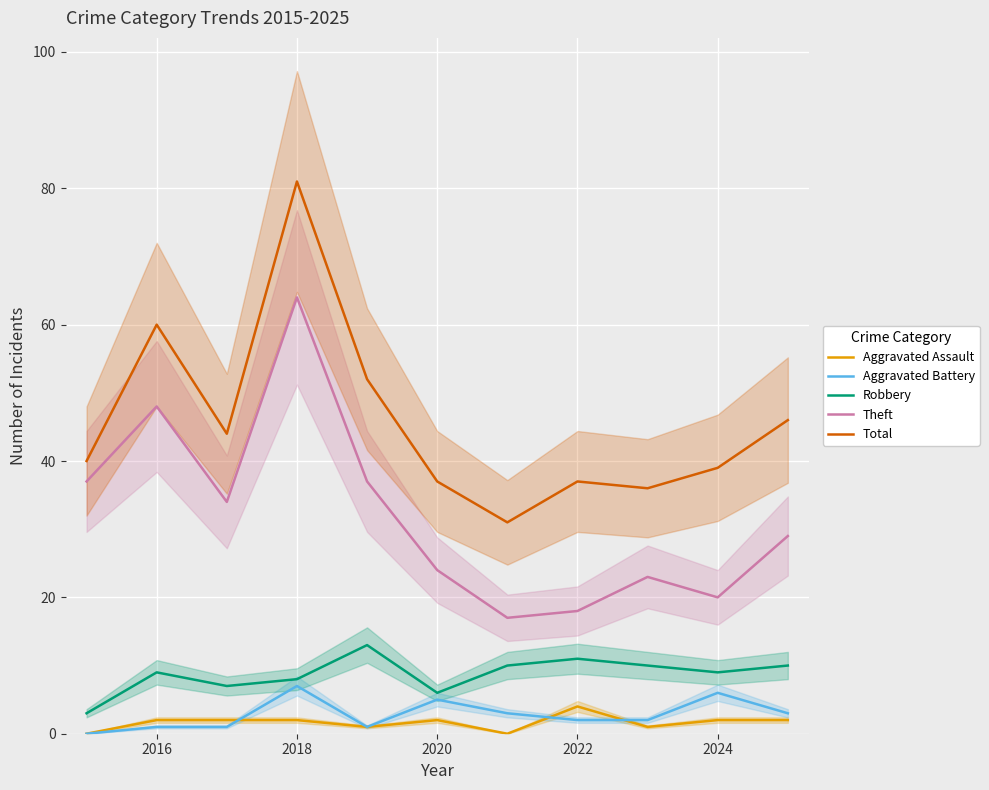

Reading left to right, transcribe all the data shown in this chart.

Aggravated Assault: 0	2	2	2	1	2	0	4	1	2	2
Aggravated Battery: 0	1	1	7	1	5	3	2	2	6	3
Robbery: 3	9	7	8	13	6	10	11	10	9	10
Theft: 37	48	34	64	37	24	17	18	23	20	29
Total: 40	60	44	81	52	37	31	37	36	39	46